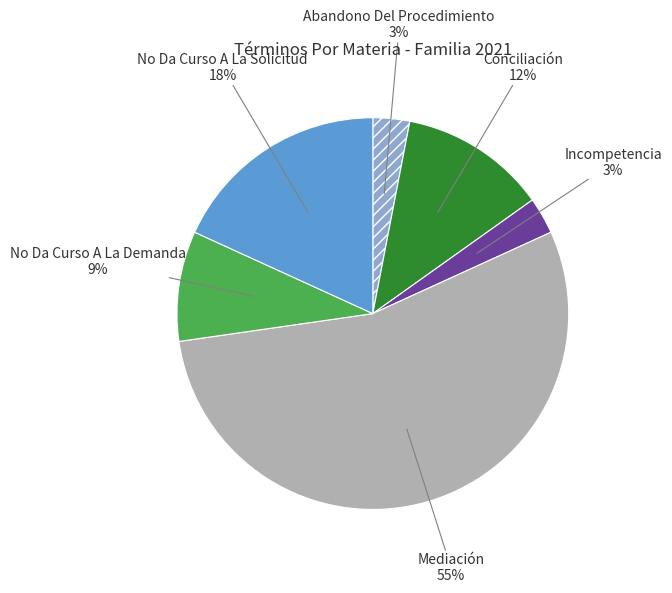

Is there any slice that represents more than half of the pie?

Yes